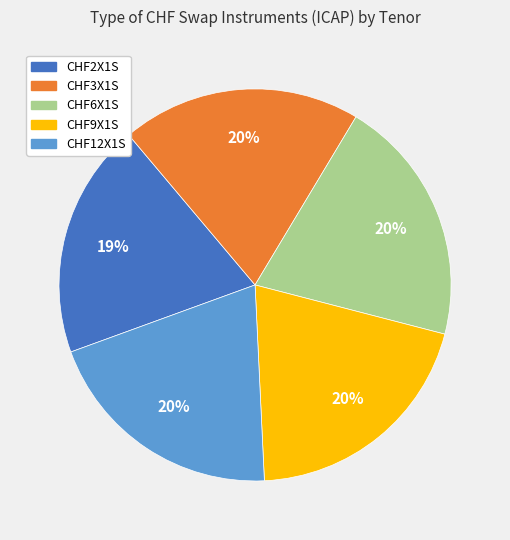

True or false: CHF6X1S accounts for 30% of the total.

False